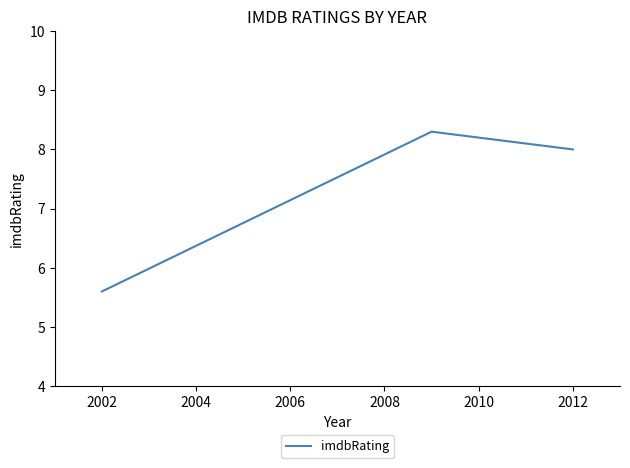

What is the difference between the maximum and minimum values?

2.7